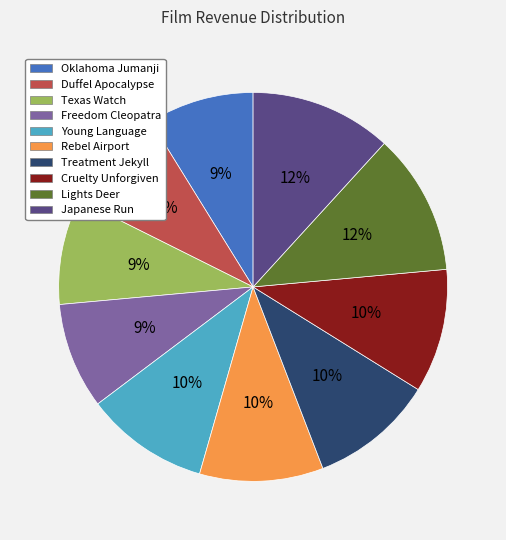

Does Treatment Jekyll account for over 50% of the chart?

No